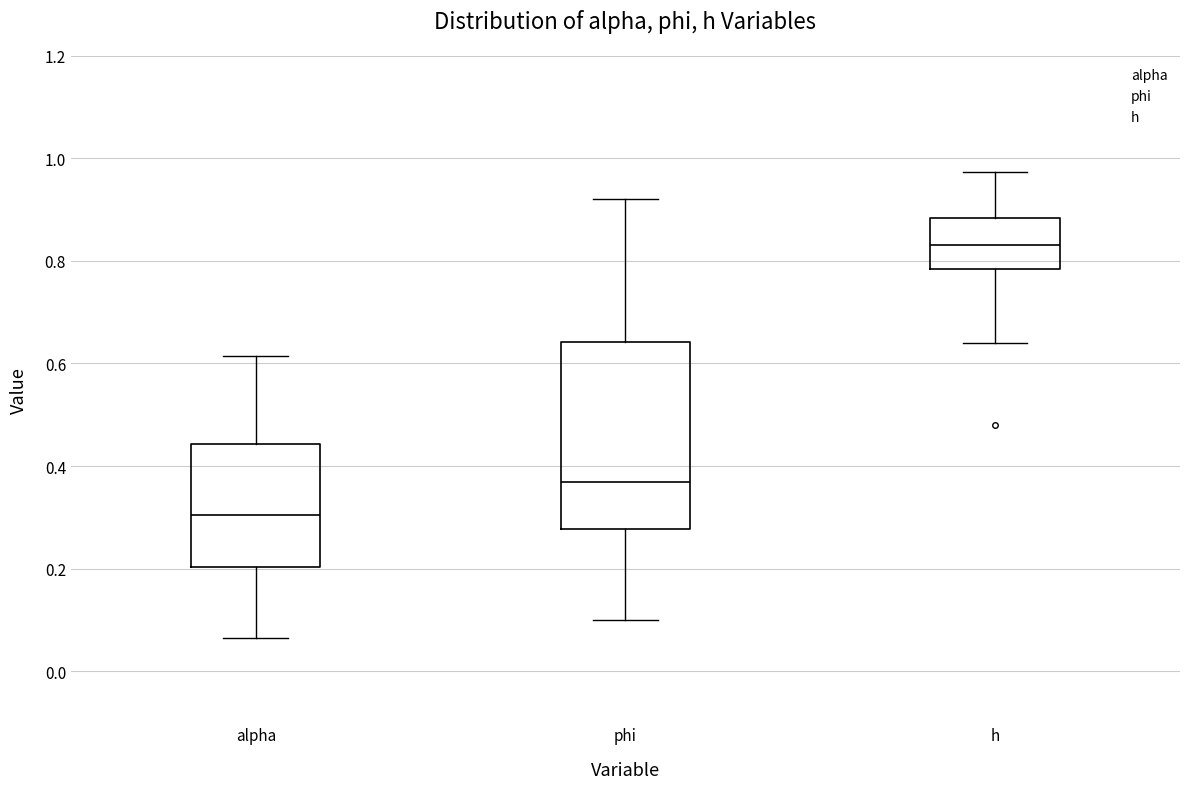

Reading left to right, transcribe this box plot: for each box, give where its median line is, the range the box spans, and where its two whiskers end, as read against the y-axis. The values are not printed on the chart, so give them approximately, as read against the axis.

alpha: median 0.30, box 0.20 to 0.44, whiskers 0.06 to 0.62
phi: median 0.36, box 0.28 to 0.64, whiskers 0.10 to 0.92
h: median 0.84, box 0.78 to 0.88, whiskers 0.64 to 0.98